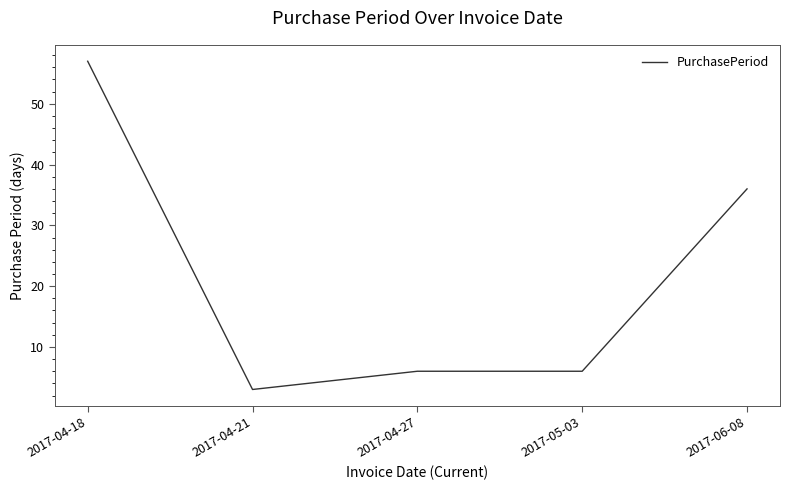

Reading left to right, what are all the values shown in this chart?

2017-04-18=57	2017-04-21=3	2017-04-27=6	2017-05-03=6	2017-06-08=36